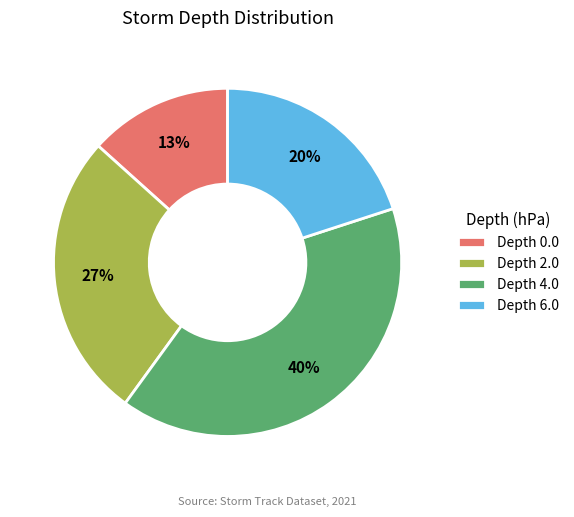

To the nearest percent, what is the average slice percentage?

25%